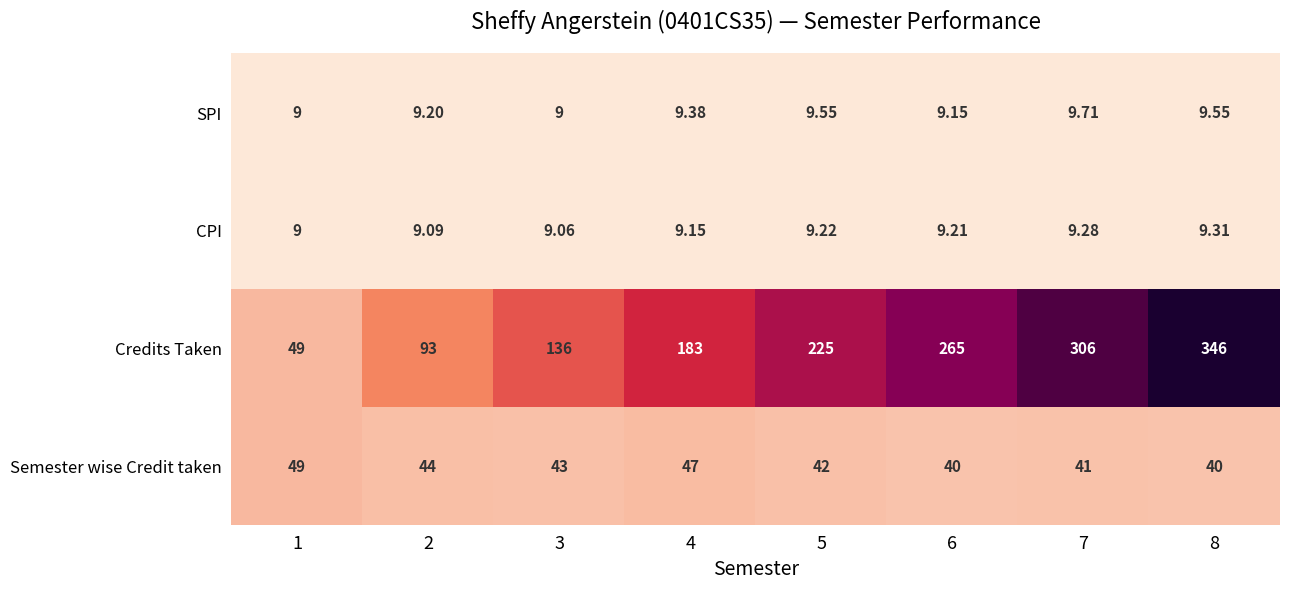

What is the minimum value shown in the chart?

9.0